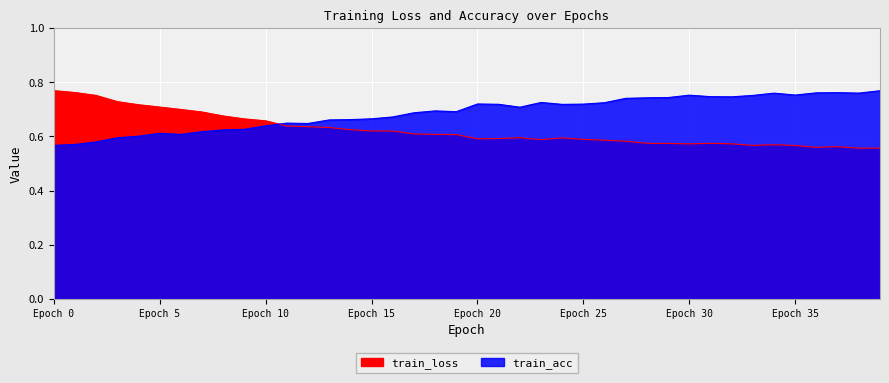

Rank the series by their maximum value, from highest to lowest.

train_loss, train_acc